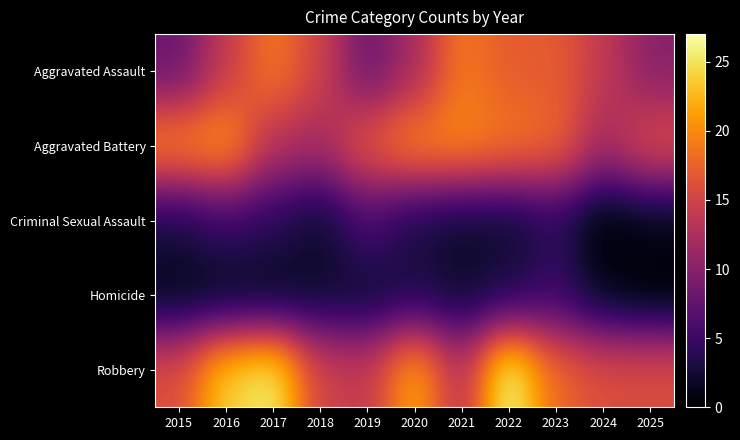

Between 2023 and 2024, which series saw the biggest shift?

Aggravated Battery